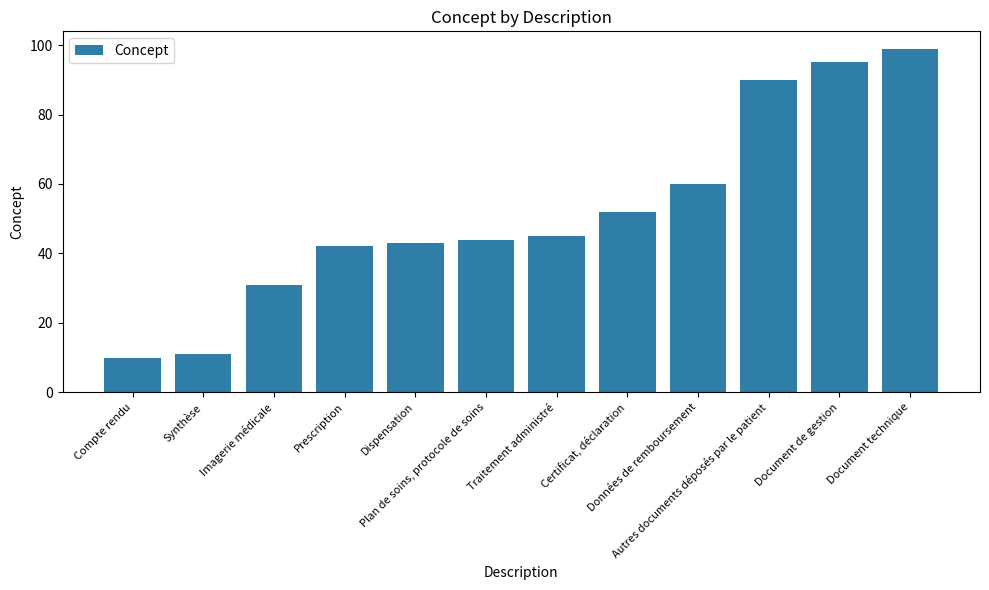

What is the ratio of the value at Synthèse to the value at Autres documents déposés par le patient?

0.1